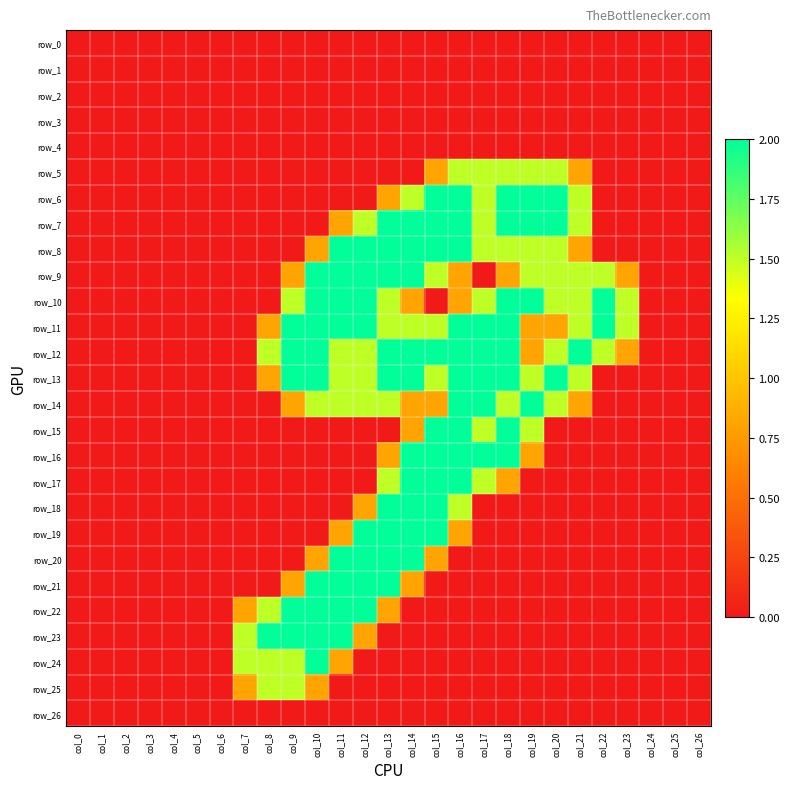

Which series has the largest range (max minus min)?

row_6